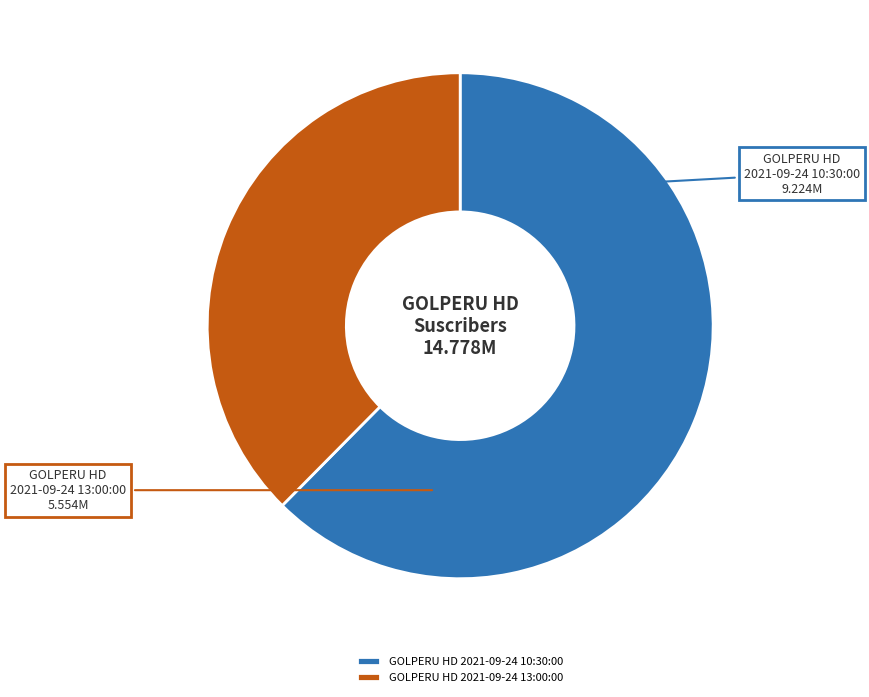

Which category accounts for the majority?

GOLPERU HD 2021-09-24 10:30:00